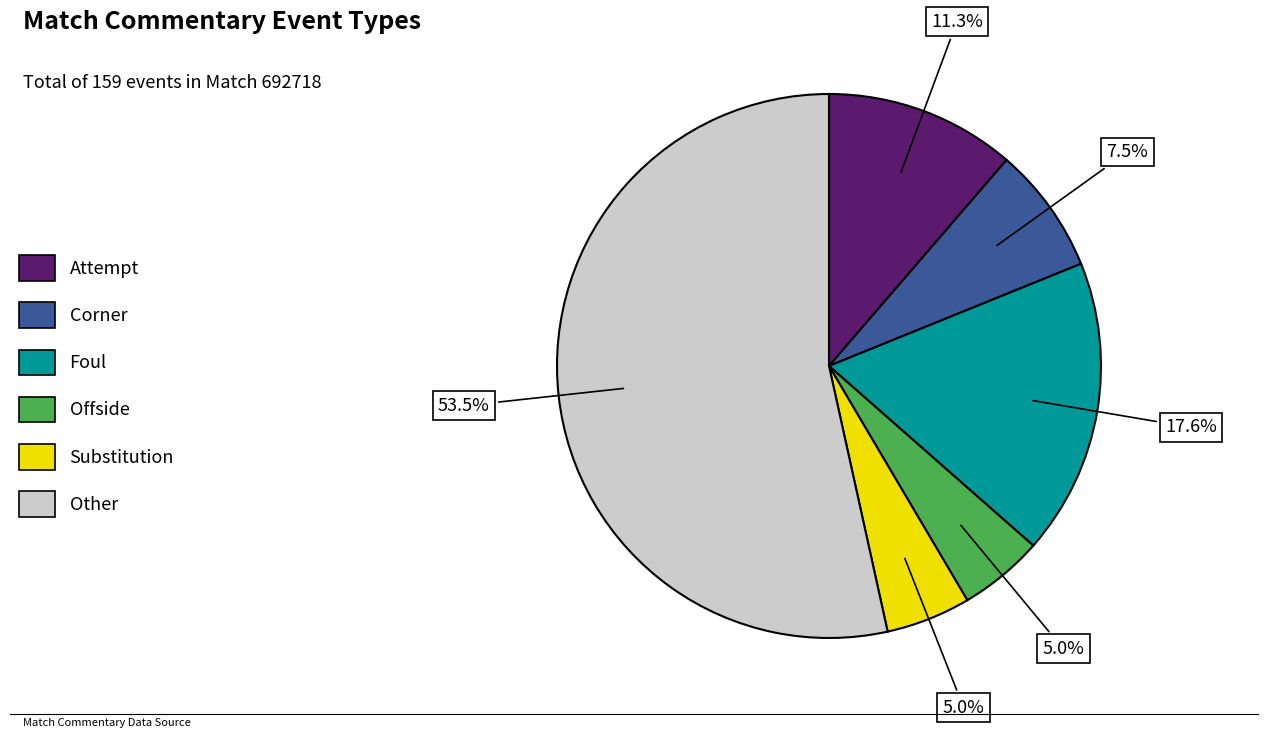

Combined, do Foul and Other account for over 50%?

Yes